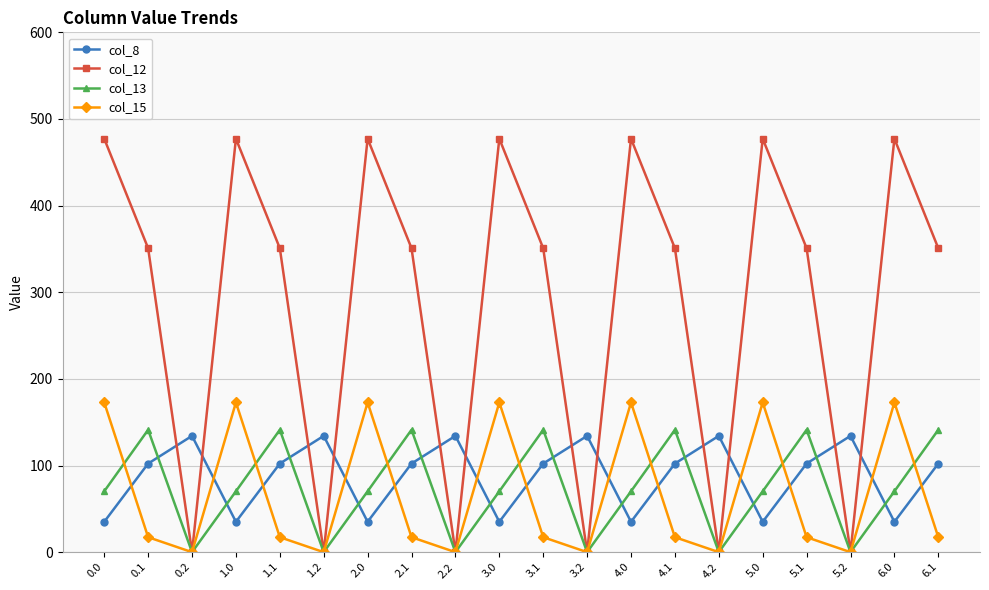

How many series are shown in this chart?

4